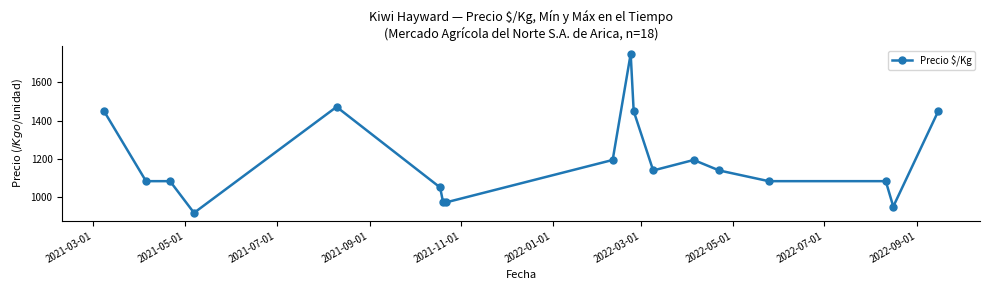

What is the difference between the maximum and minimum values?

833